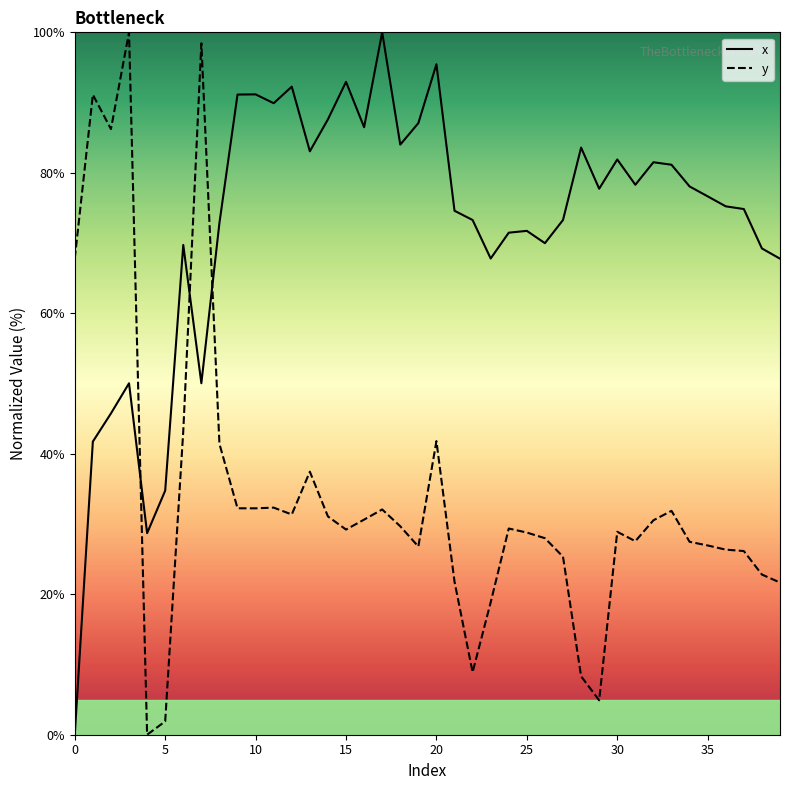

What is the maximum value shown in the chart?

100.0